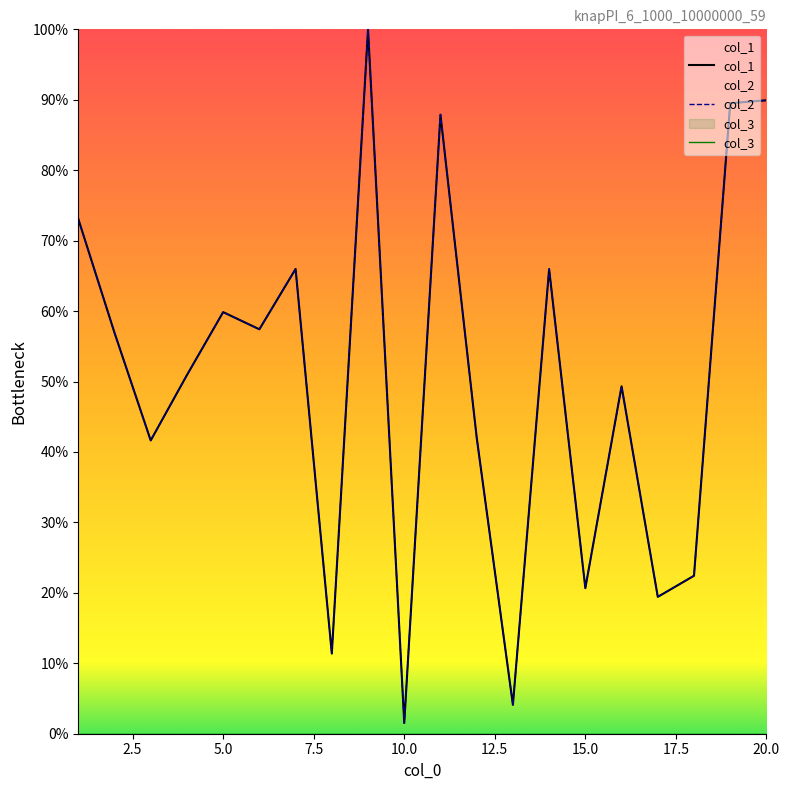

What is the sum of all col_2 values?

1010.0